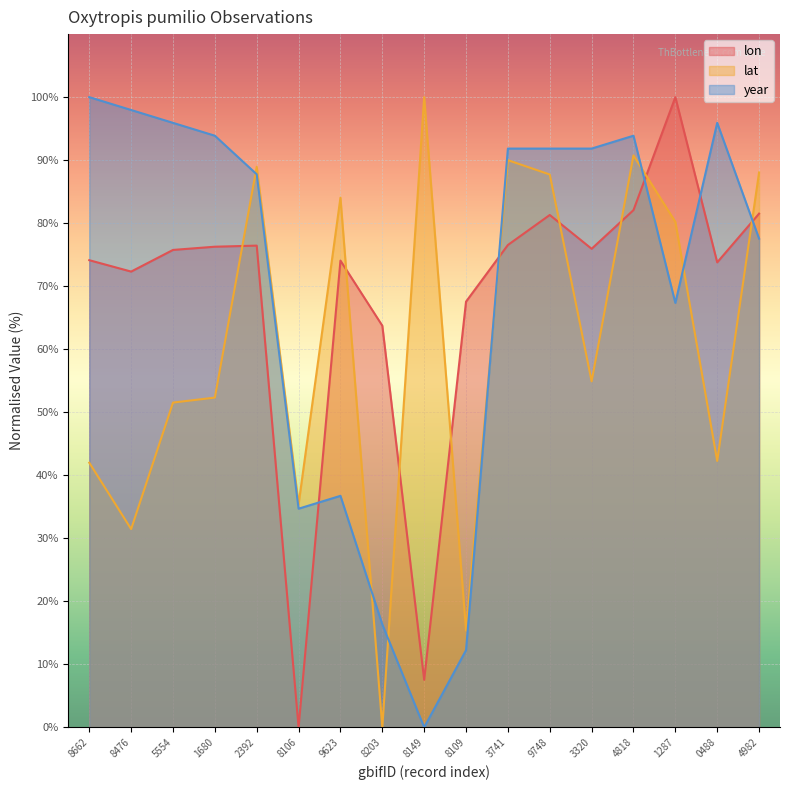

Does the chart display data point markers on the line(s)?

No